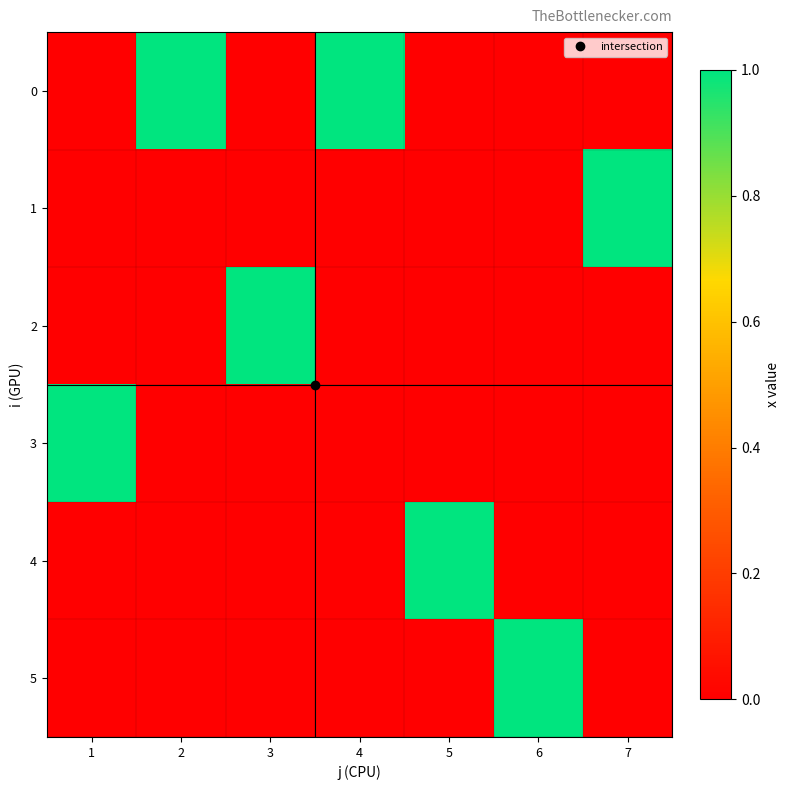

Which category has the highest value across all series?

2